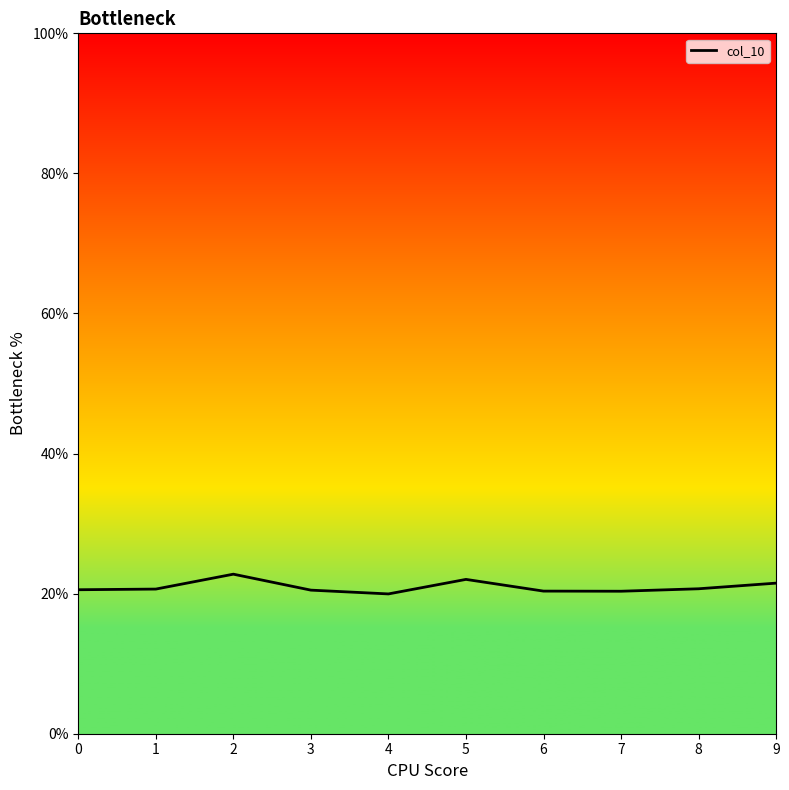

At which label is the value closest to 21?

8